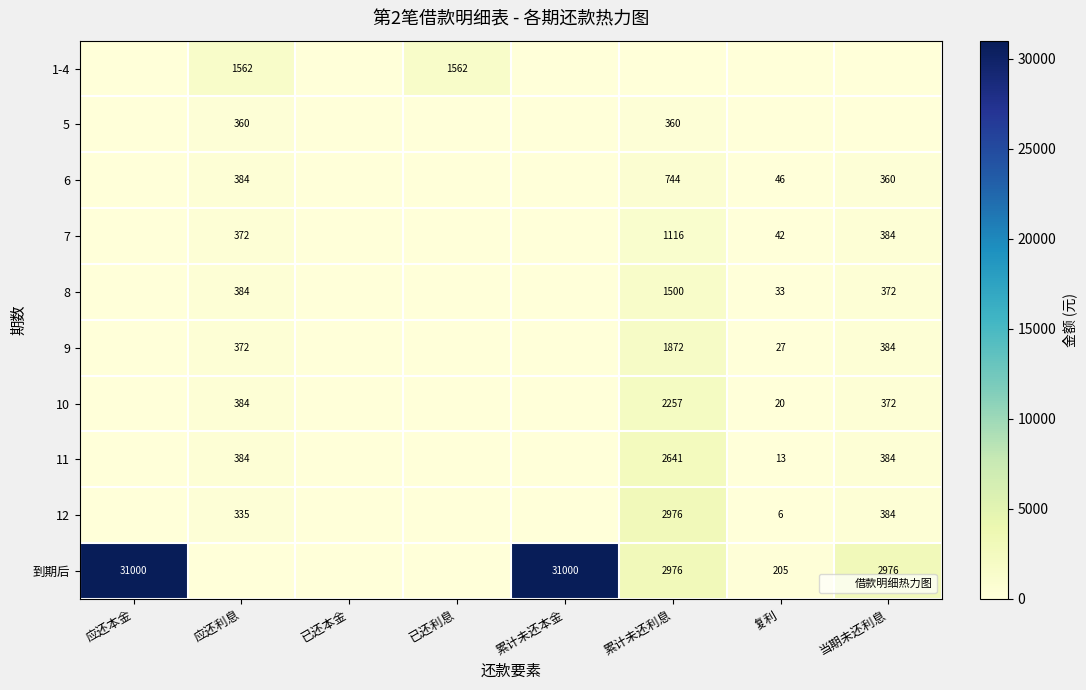

What is the maximum value for 12?

2976.0